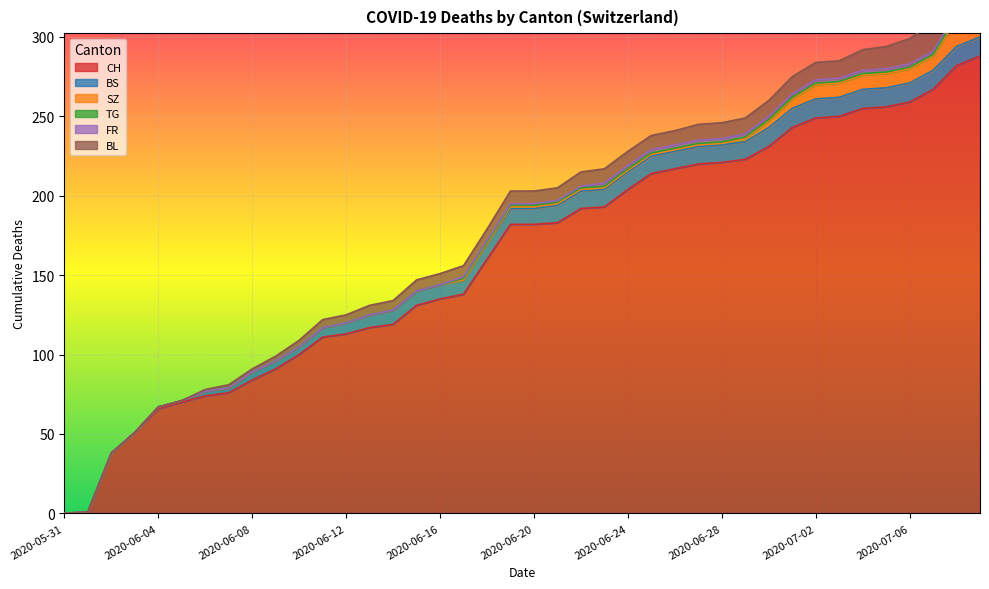

How many lines are shown in the chart?

6